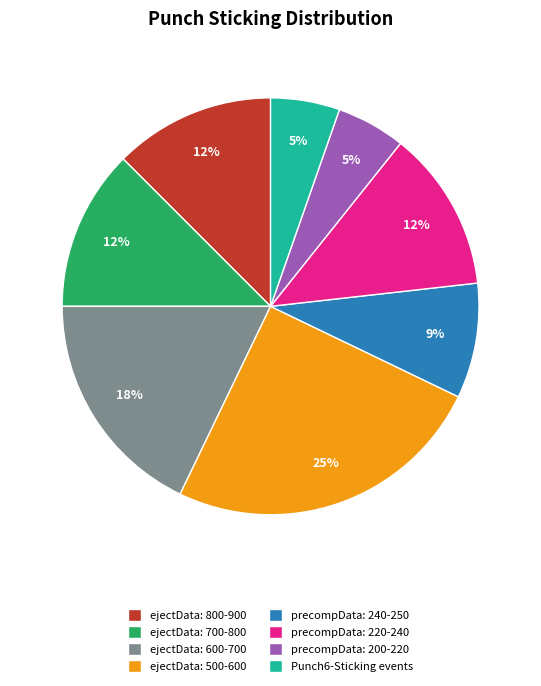

Count the number of slices in the pie.

8